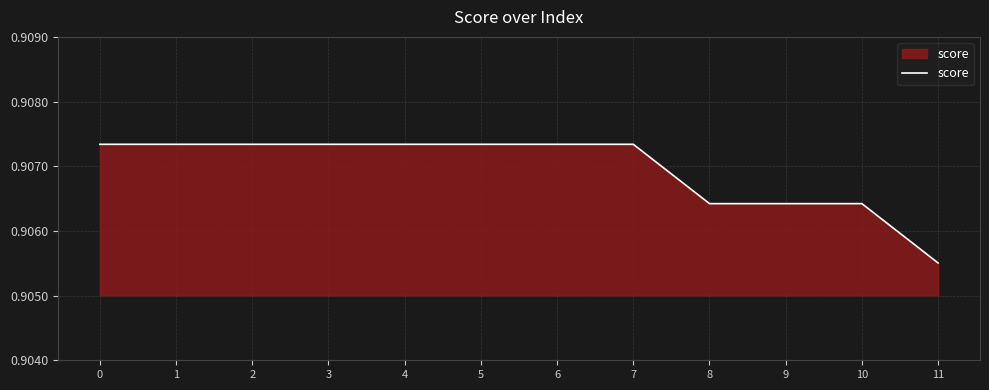

Where is the data nearest to the value 0?

11